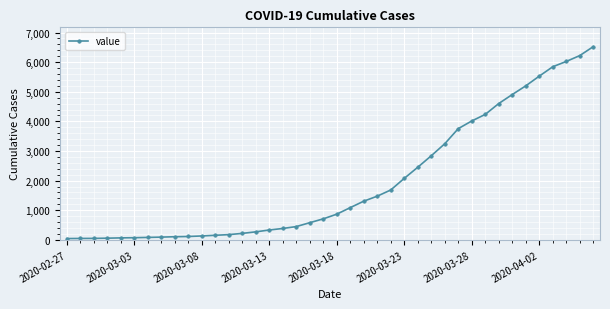

Does the chart have visible grid lines?

Yes